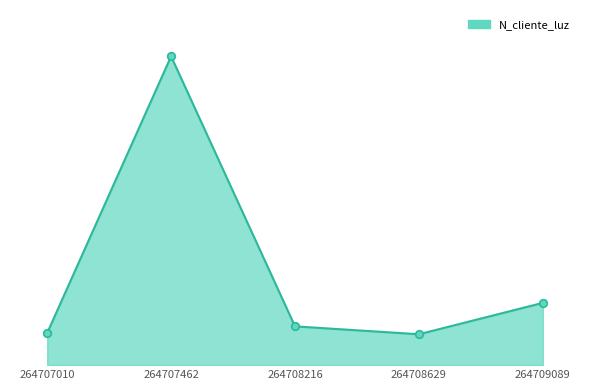

Is this an area chart (filled region under the line)?

Yes